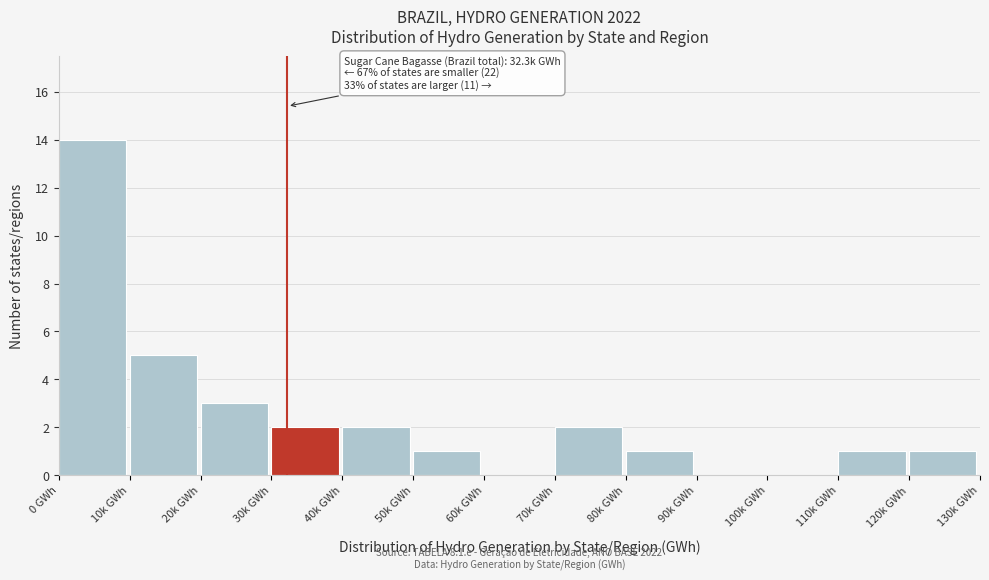

Reading left to right, list all the values displayed in this chart.

0 GWh=14	10k GWh=5	20k GWh=3	30k GWh=2	40k GWh=2	50k GWh=1	60k GWh=0	70k GWh=2	80k GWh=1	90k GWh=0	100k GWh=0	110k GWh=1	120k GWh=1